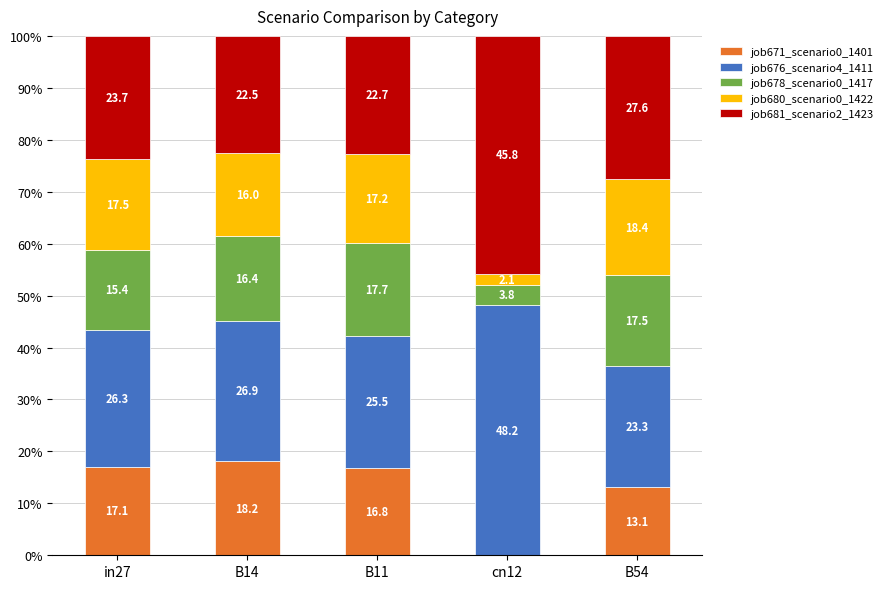

What is the sum of the job671_scenario0_1401 values at B11 and B14?

35.0